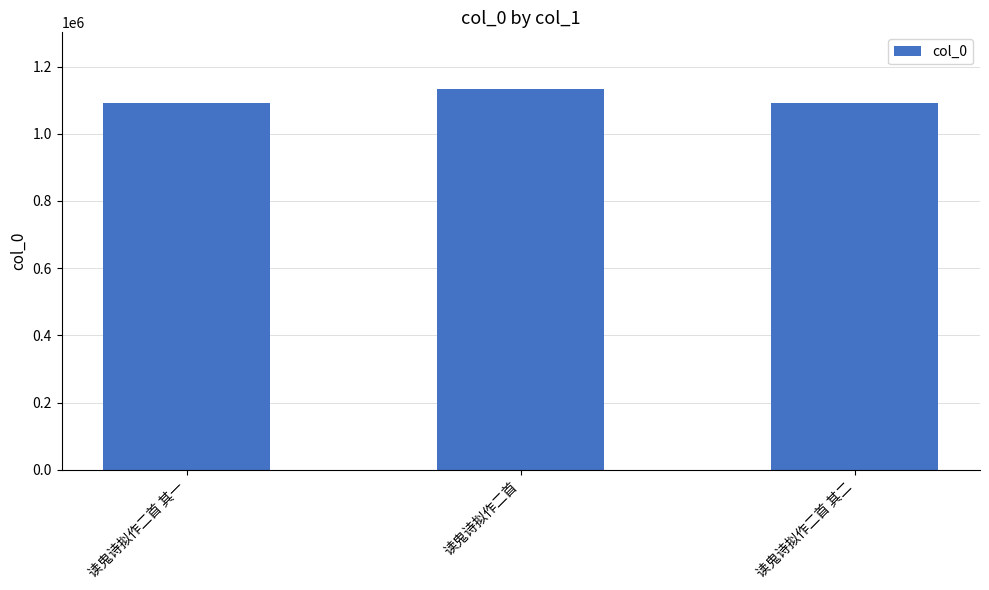

What is the minimum value shown in the chart?

1091034